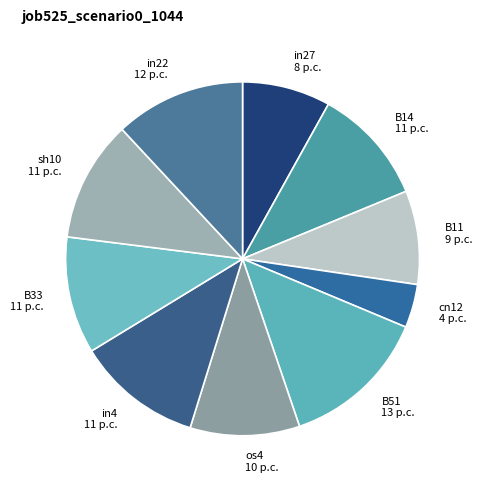

Is it true that in22 is 12% of the pie?

True